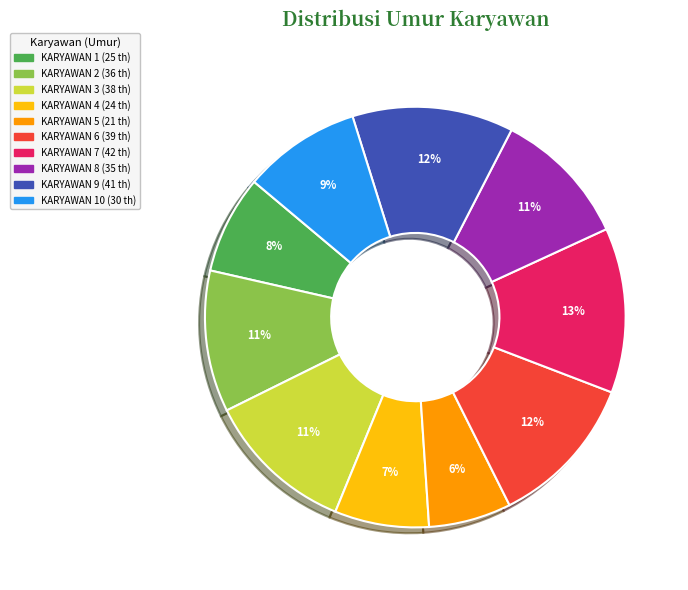

How many segments does this pie chart have?

10